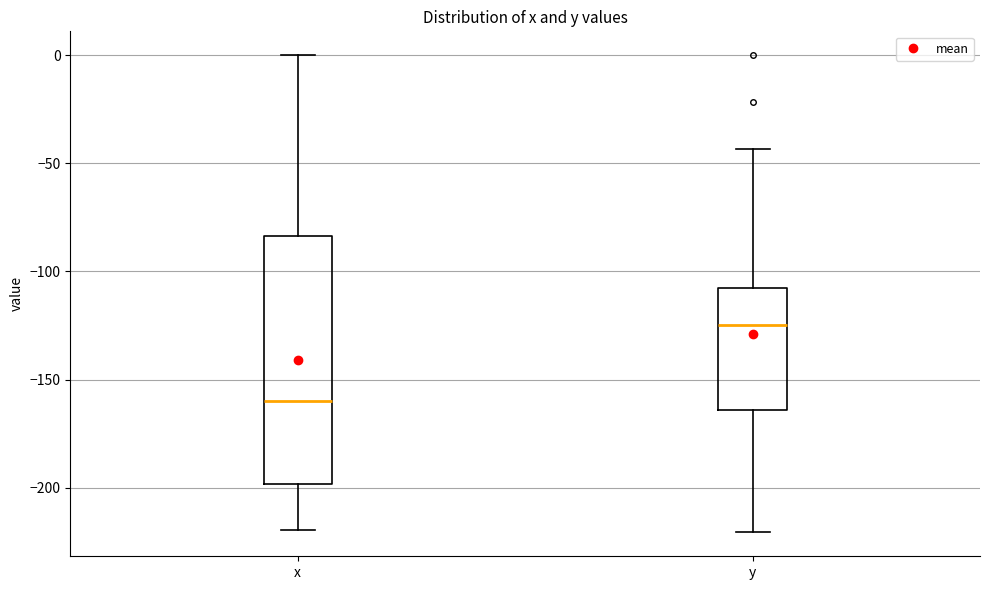

Reading left to right, read every box against the y-axis: the position of its median line, the range the box covers, and the ends of its whiskers. The values are not printed on the chart, so give them approximately, as read against the axis.

x: median -160, box -200 to -85, whiskers -220 to 0
y: median -125, box -165 to -110, whiskers -220 to -45